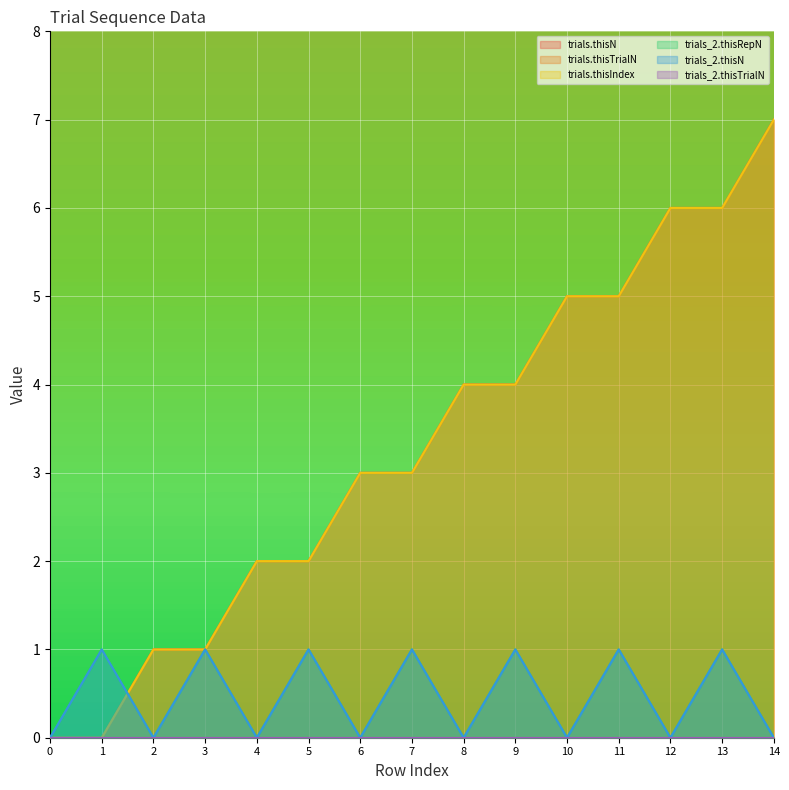

Count the number of categories in the chart.

15